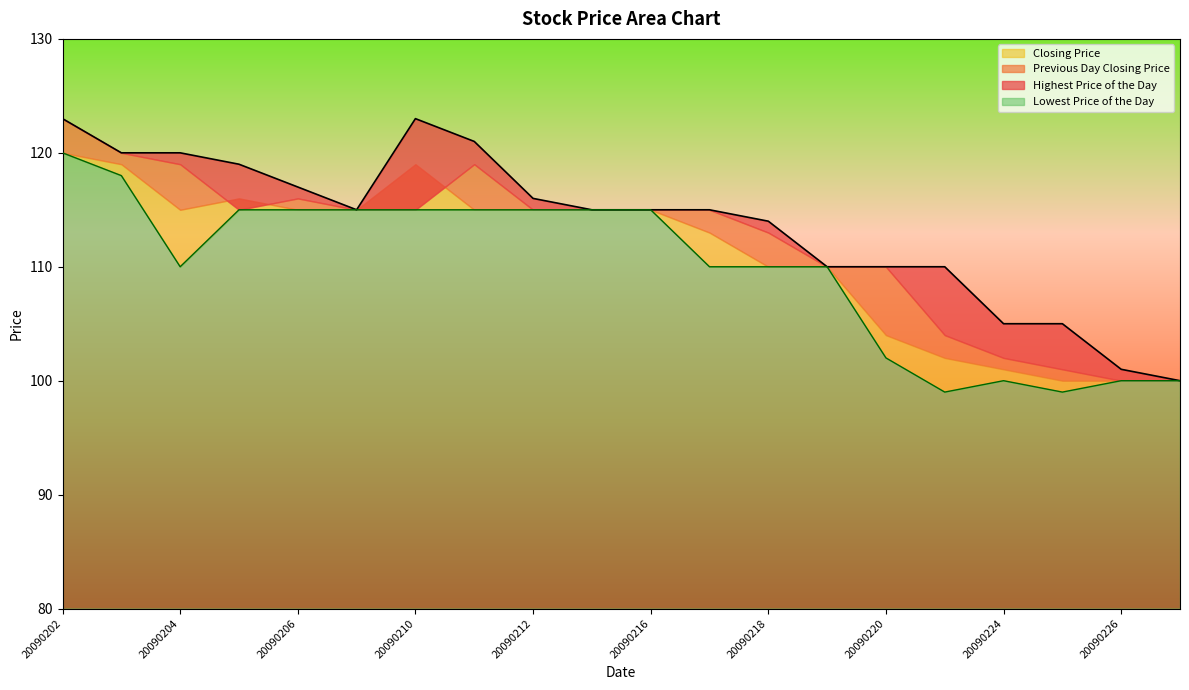

True or false: Lowest Price of the Day and Highest Price of the Day cross at least once.

False